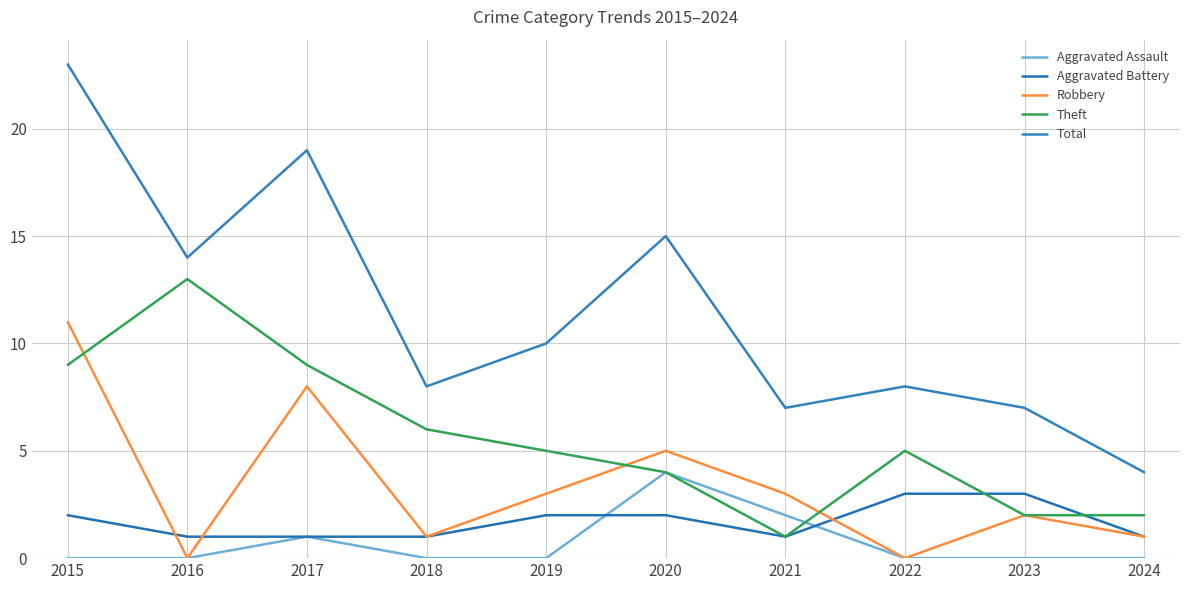

What is the difference between the second highest and second lowest values in the Total series?

12